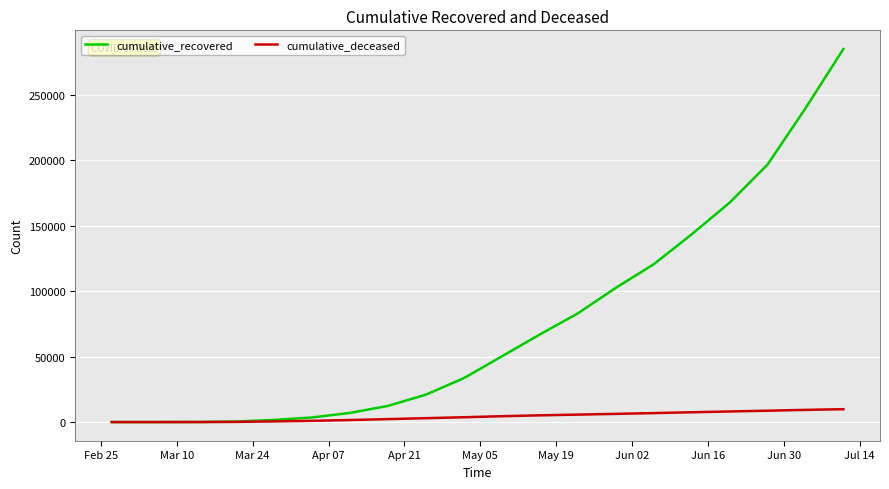

List the series in order of their peak value, lowest first.

cumulative_deceased, cumulative_recovered